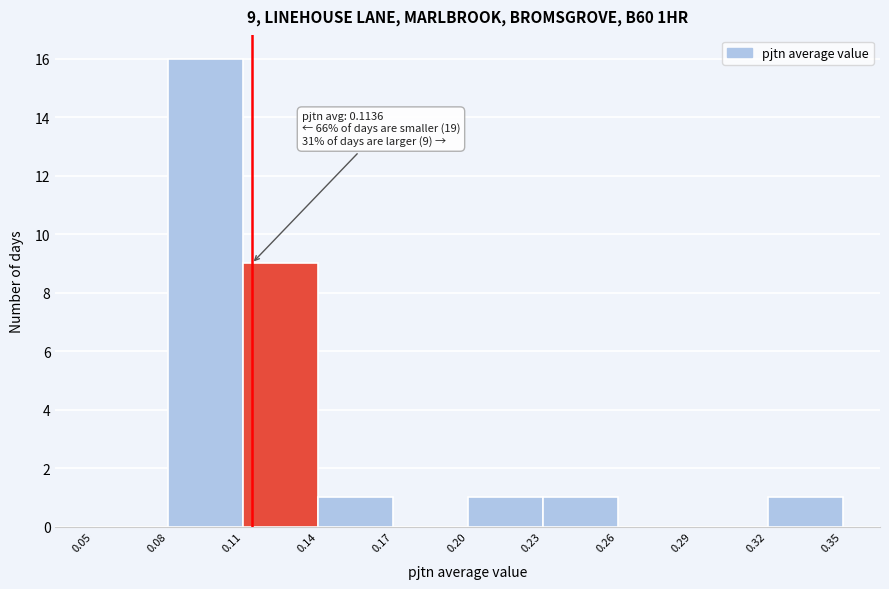

Over which range of the x-axis is the bar tallest?

0.08 to 0.11